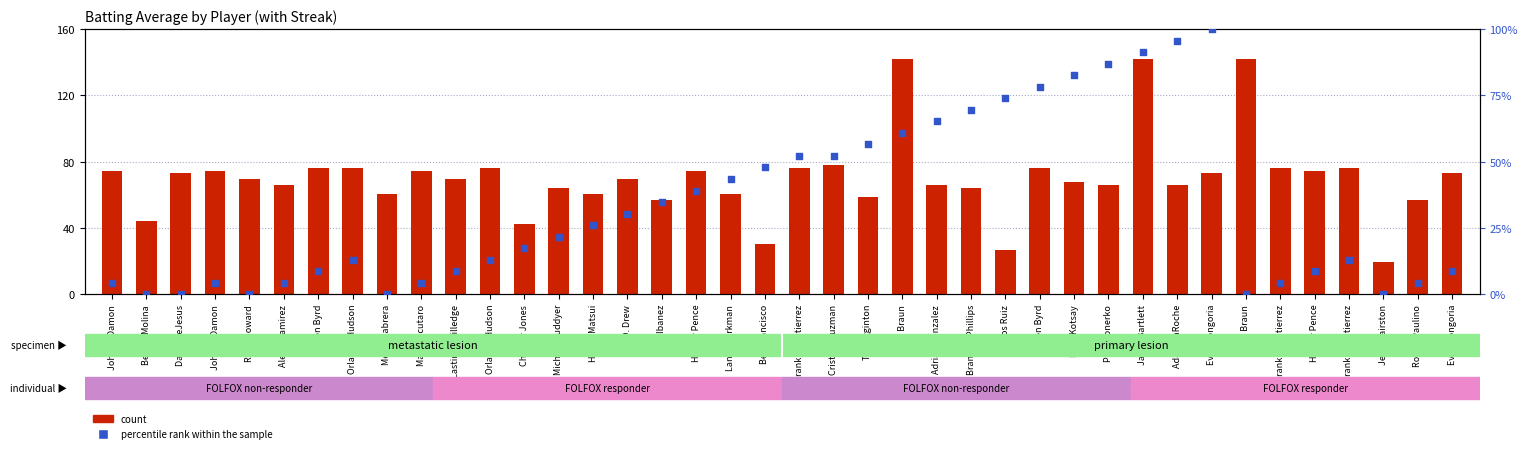

Which series reaches the maximum Y coordinate?

count